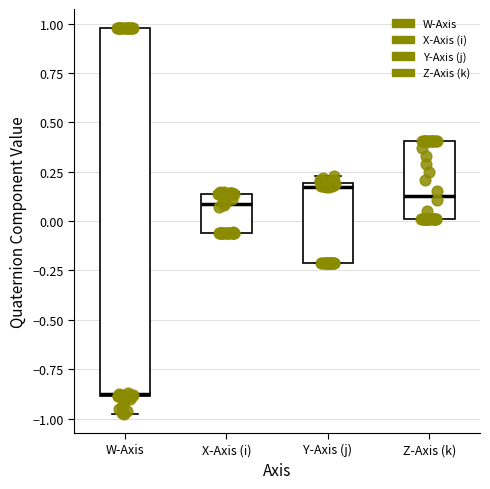

Reading left to right, read every box against the y-axis: the position of its median line, the range the box covers, and the ends of its whiskers. The values are not printed on the chart, so give them approximately, as read against the axis.

W-Axis: median -0.90, box -0.90 to 1.00, whiskers -0.95 to 1.00
X-Axis (i): median 0.10, box -0.05 to 0.15, whiskers -0.05 to 0.15
Y-Axis (j): median 0.15, box -0.20 to 0.20, whiskers -0.20 to 0.25
Z-Axis (k): median 0.15, box 0.00 to 0.40, whiskers 0.00 to 0.40